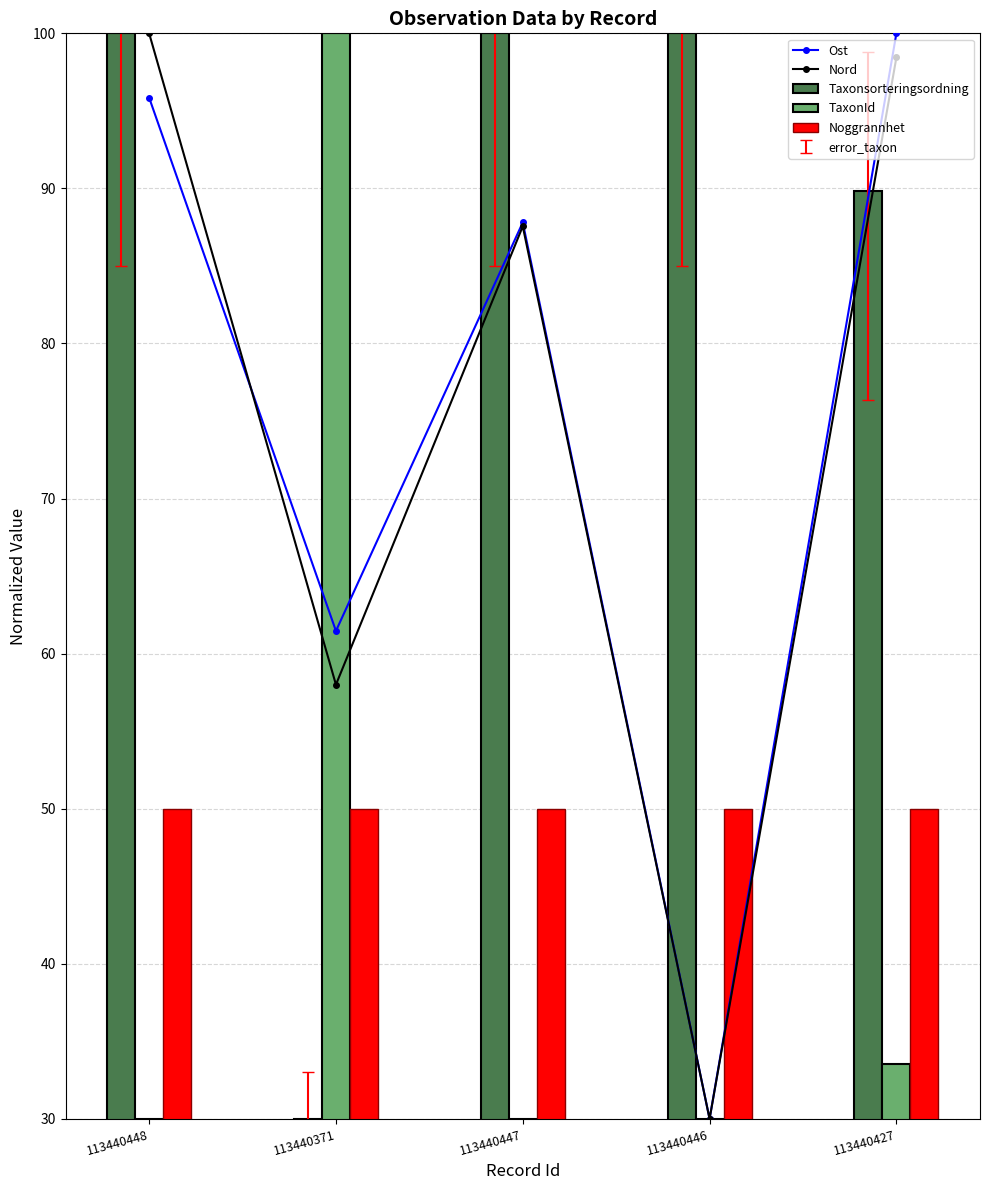

List the labels in order of Taxonsorteringsordning value, smallest first.

113440371, 113440427, 113440448, 113440447, 113440446